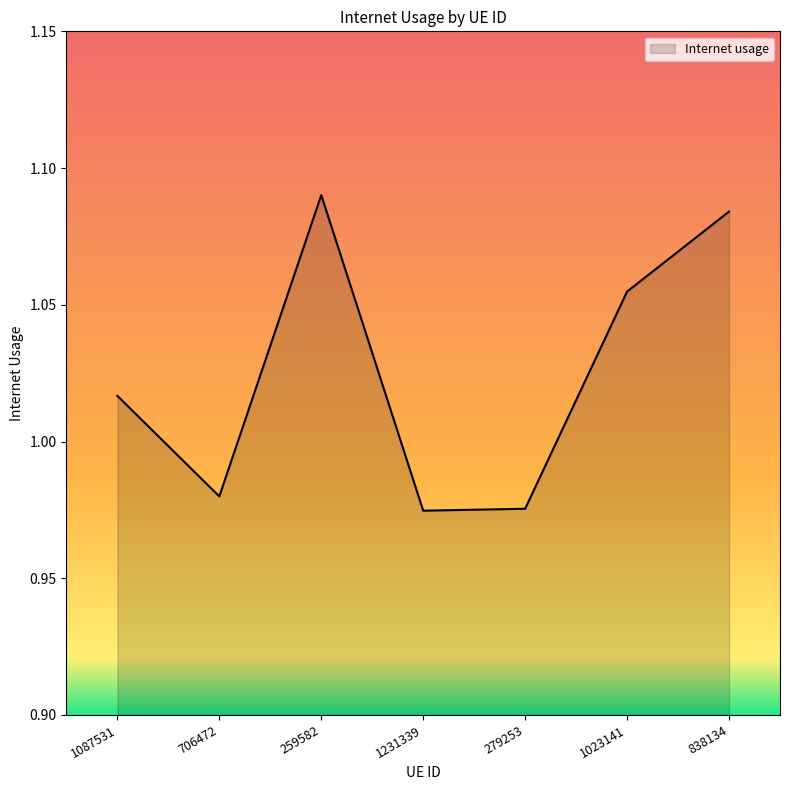

What is the sum of all values?

7.2